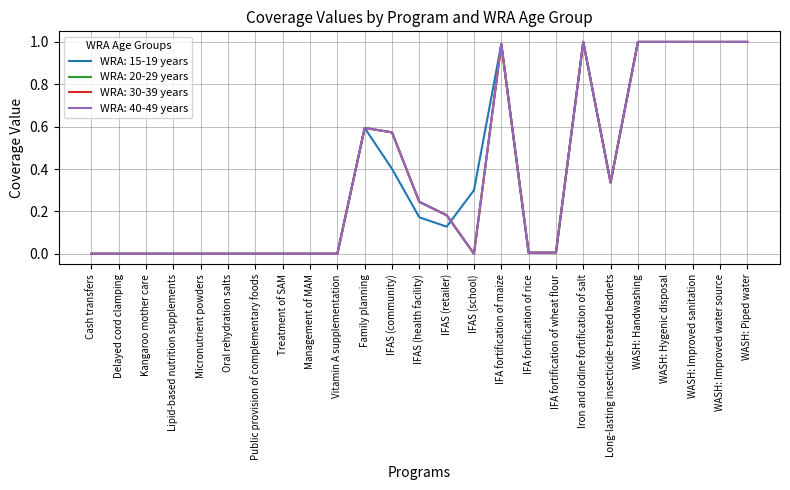

Does the chart have visible grid lines?

Yes